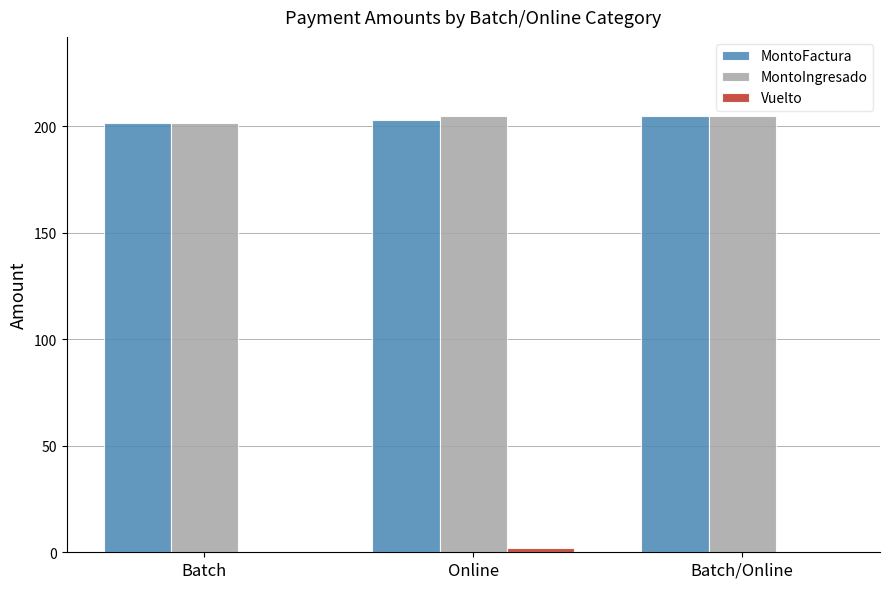

The MontoIngresado series shows 201.7 at Batch. True or false?

True